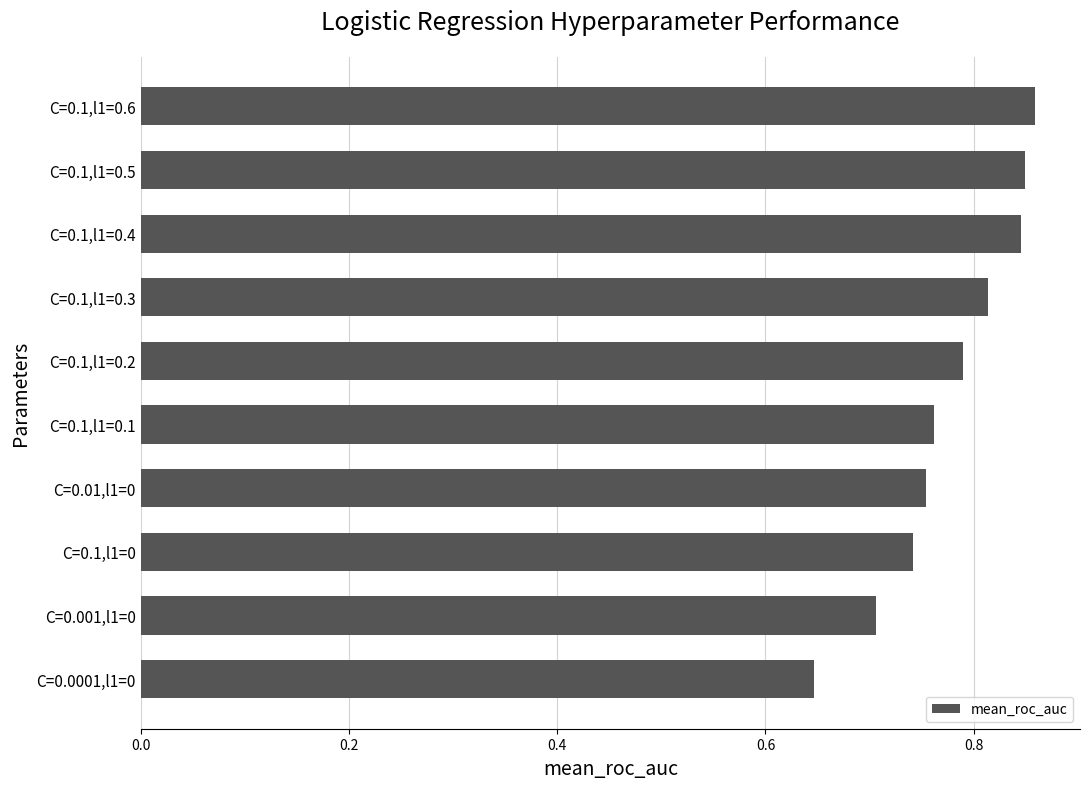

How many values are between 0 and 1?

10